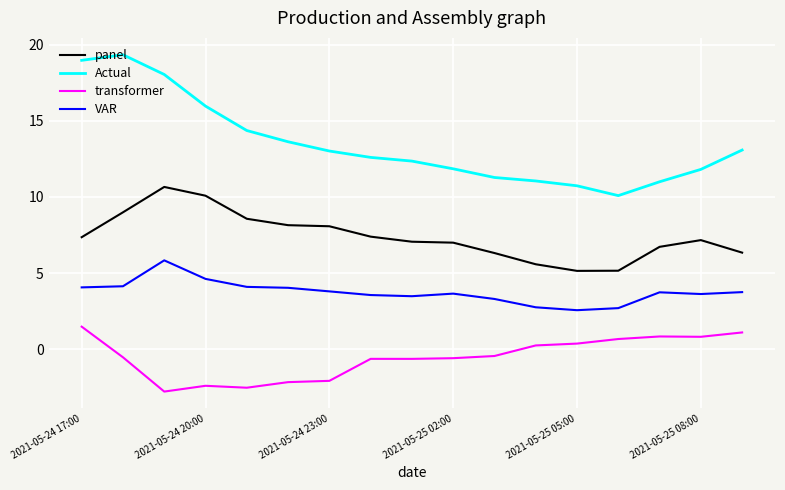

Which series has the largest total across all categories?

Actual